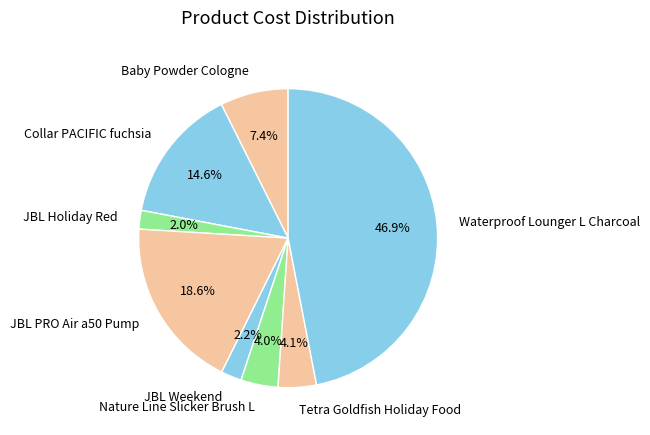

Combined, what portion of the pie is Nature Line Slicker Brush L and JBL Weekend?

6.2%